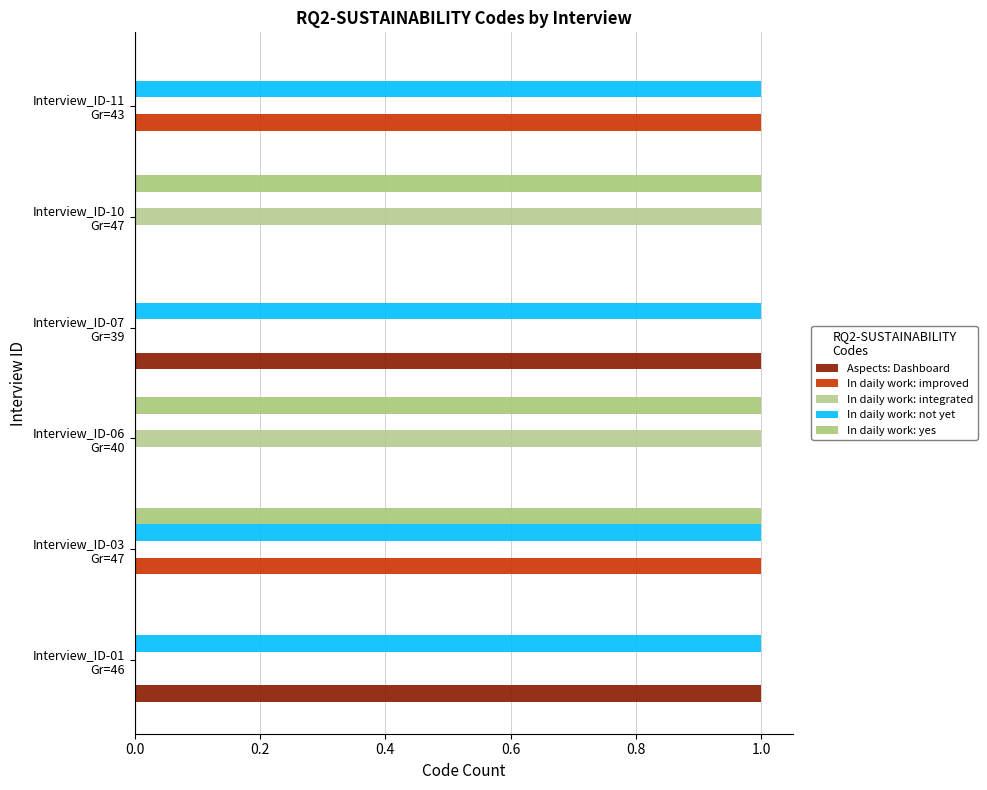

Which series has the largest total across all categories?

In daily work: not yet